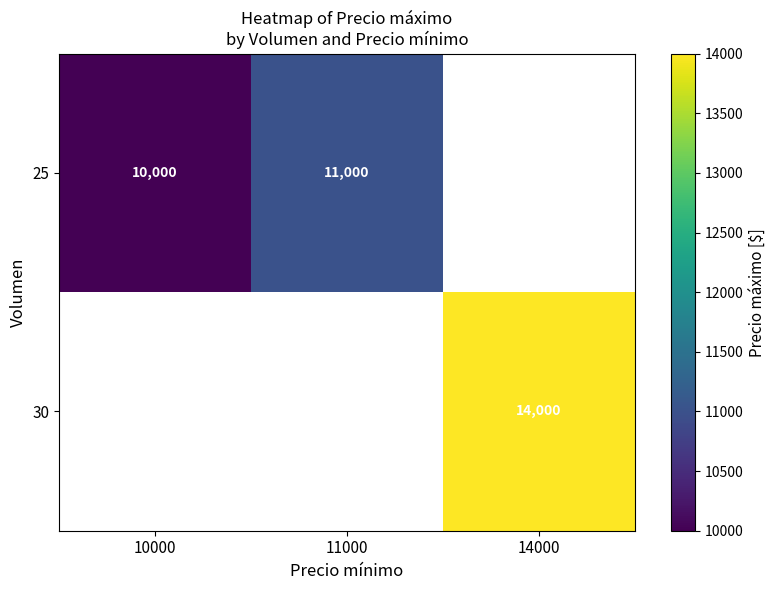

At how many categories does at least one series exceed 11509?

1